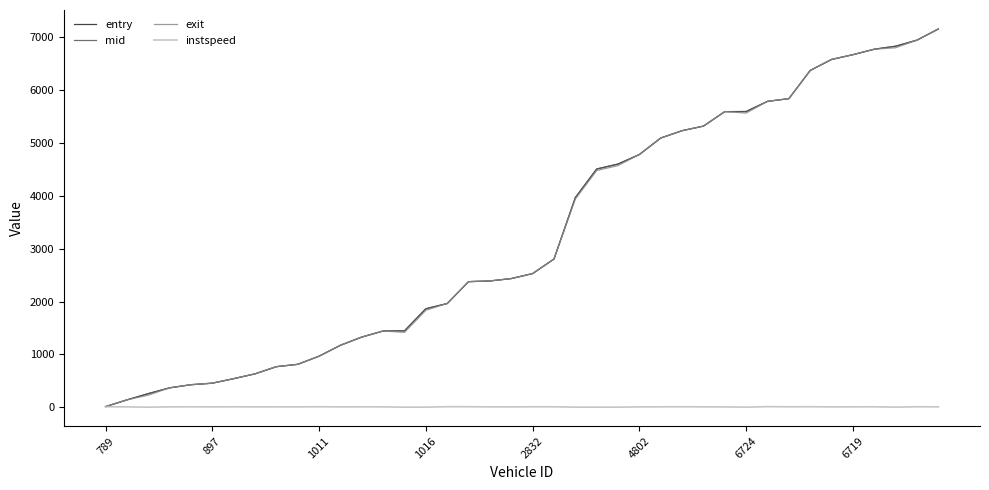

What is the lowest value of the exit series?

15.8